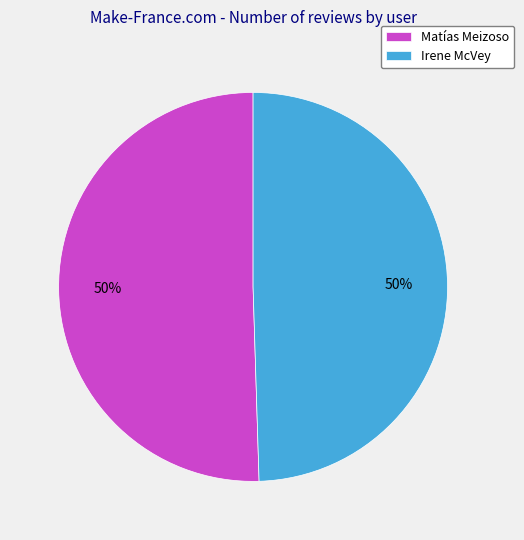

True or false: Irene McVey accounts for 57% of the total.

False